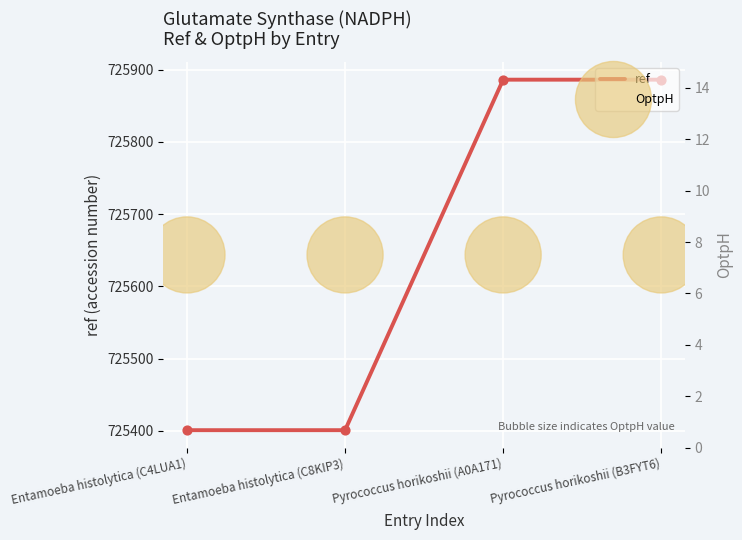

Which series has the largest Y range (max minus min)?

ref